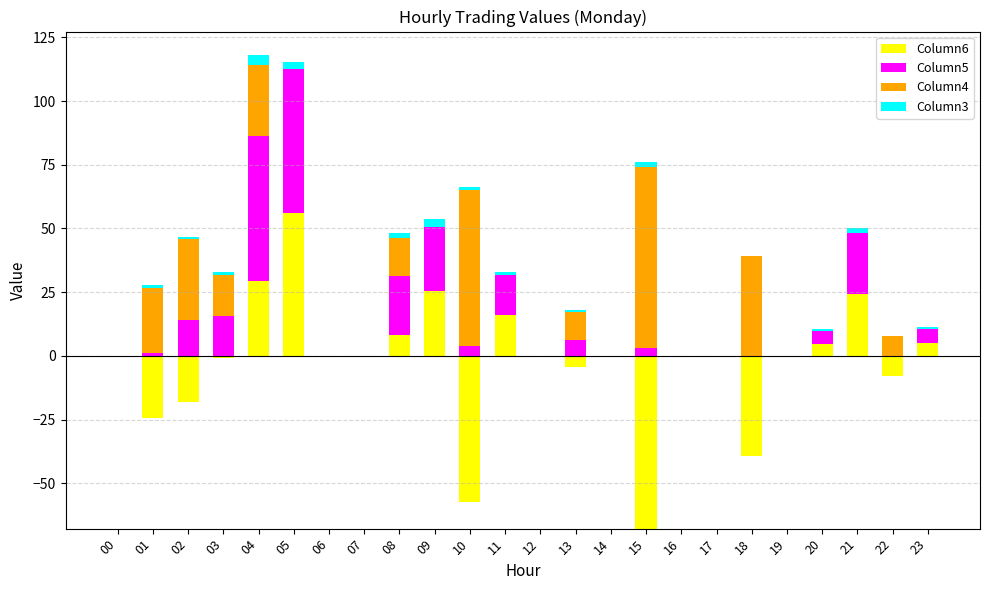

List the series in order of their overall mean, highest first.

Column4, Column5, Column6, Column3